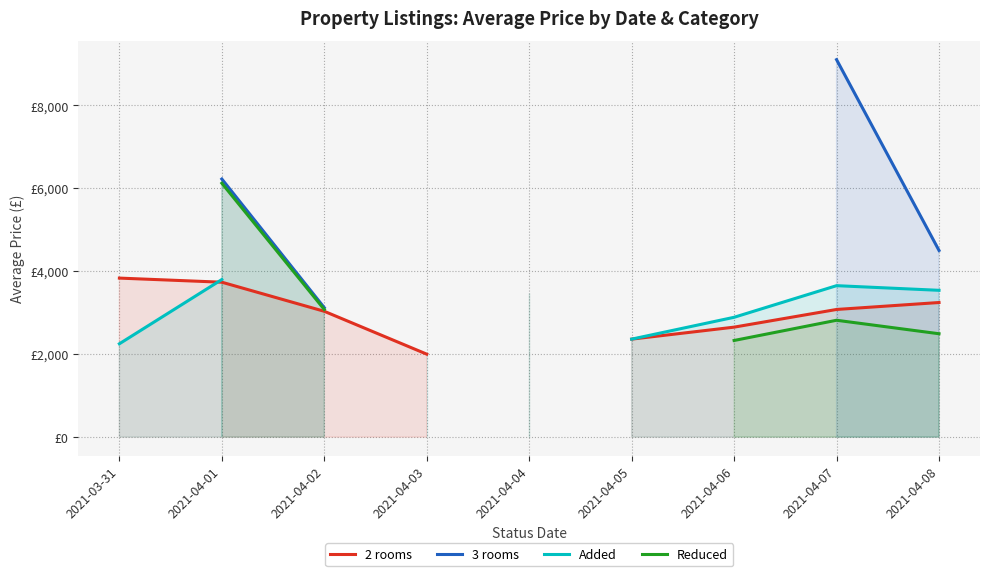

Which label corresponds to the largest value in the chart?

2021-04-07